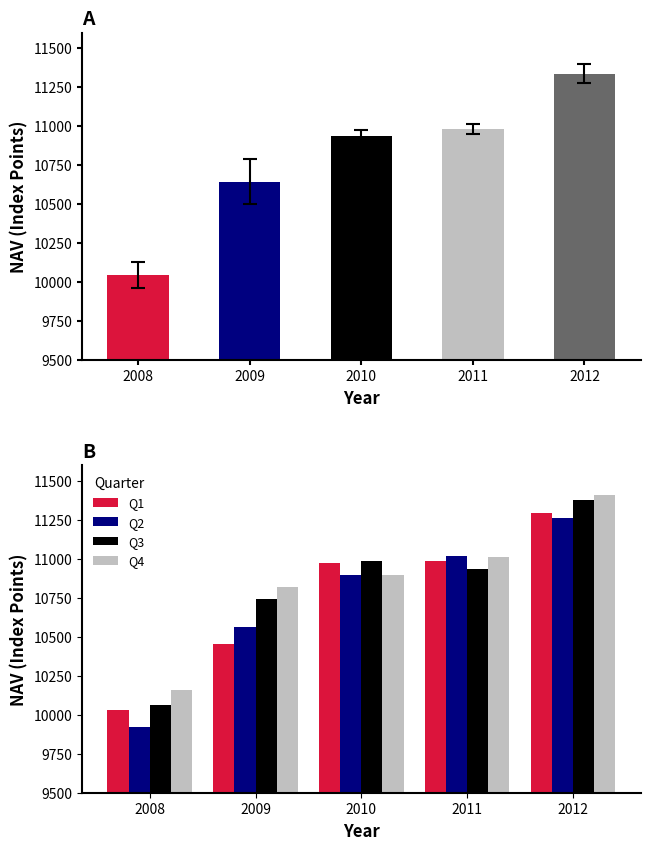

What is the maximum value shown in the chart?

11413.0